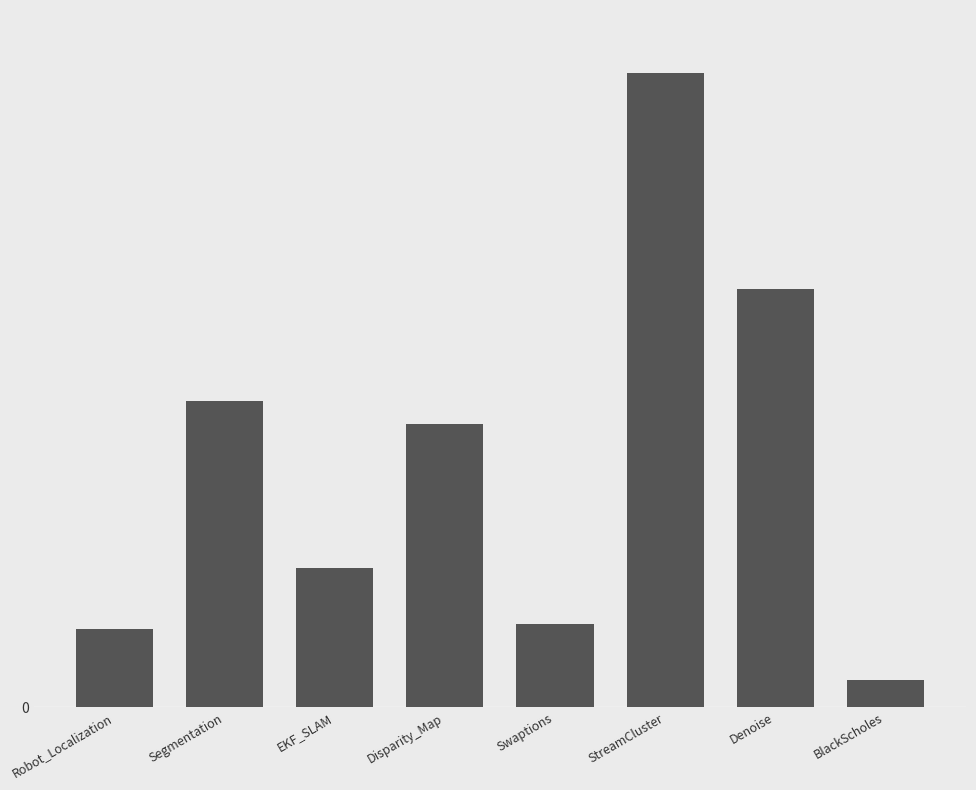

How many series are shown in this chart?

1